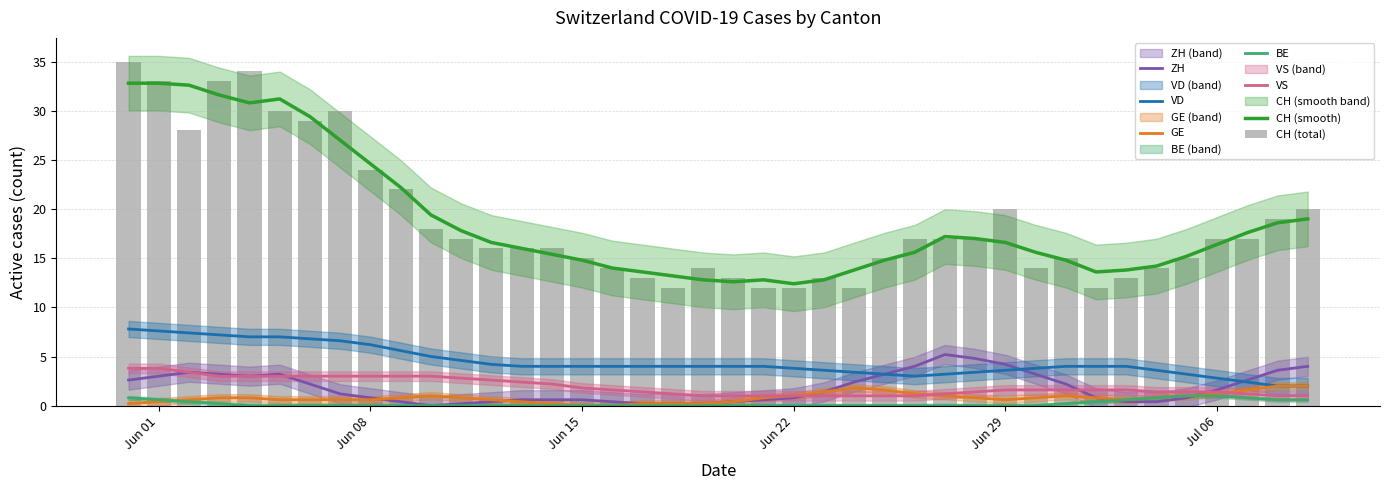

Count the GE values in the range 0 to 1.

32